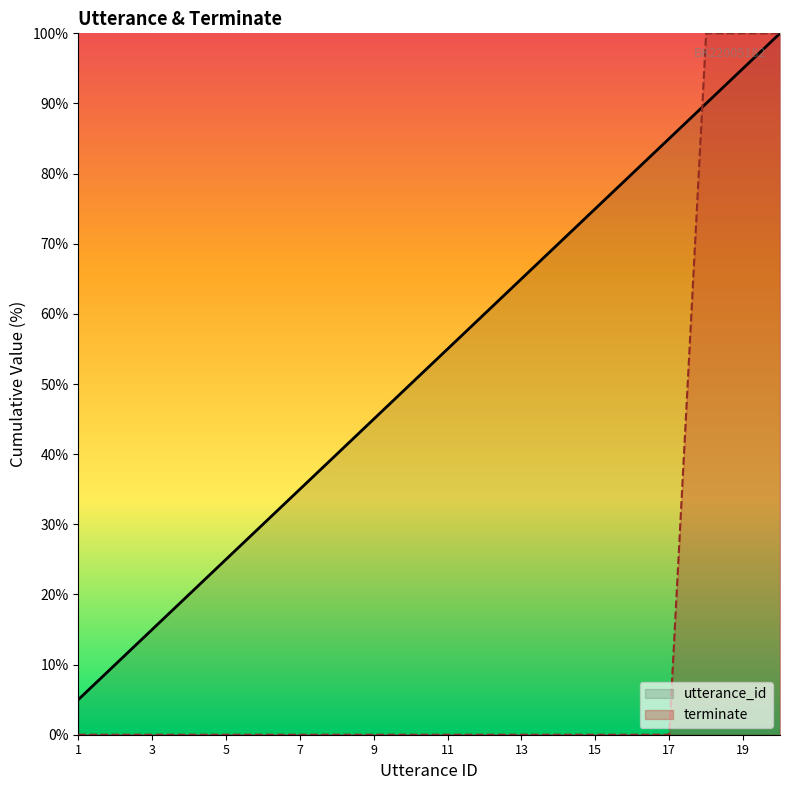

The value at 5 is 11.3. True or false?

False